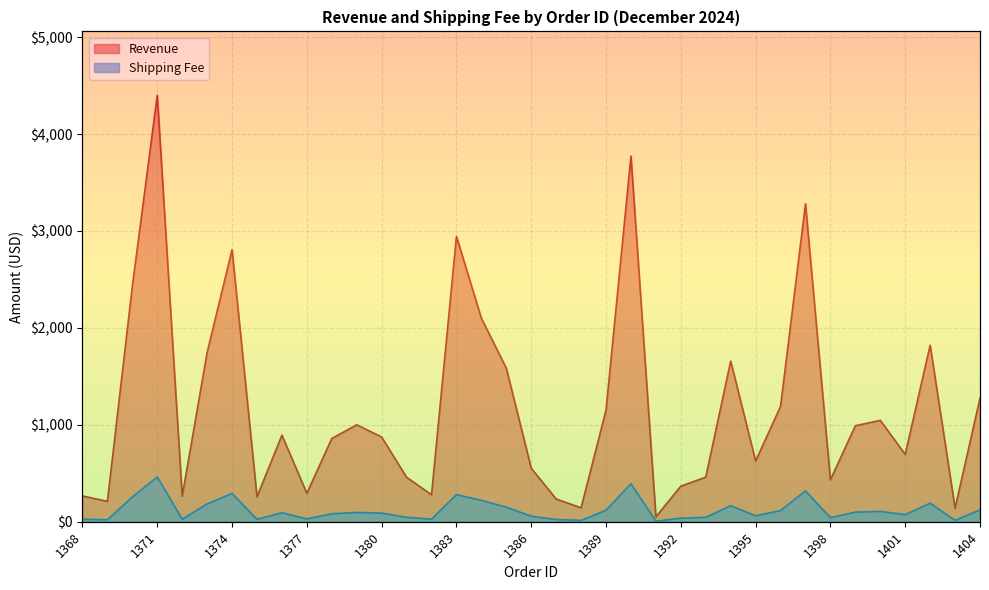

Rank the categories by Revenue value from highest to lowest.

1371, 1390, 1397, 1383, 1374, 1370, 1384, 1402, 1373, 1394, 1385, 1404, 1396, 1389, 1400, 1379, 1399, 1376, 1380, 1378, 1401, 1395, 1386, 1393, 1381, 1398, 1392, 1377, 1382, 1368, 1372, 1375, 1387, 1369, 1388, 1403, 1391